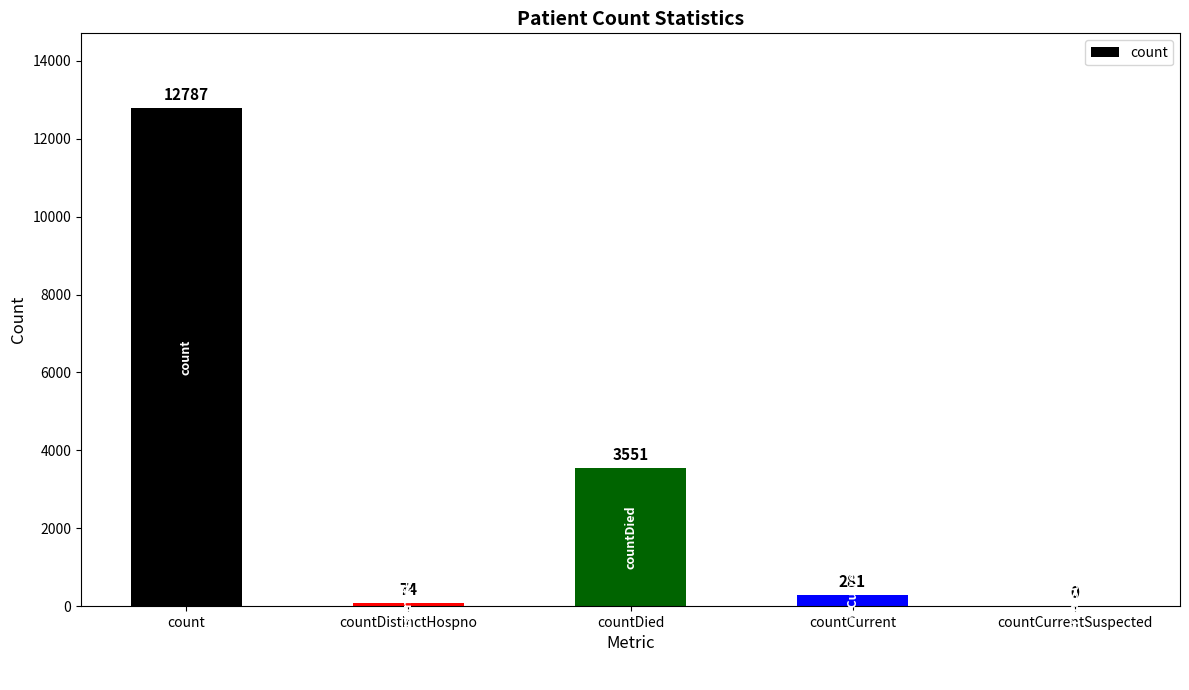

What is the maximum value shown in the chart?

12787